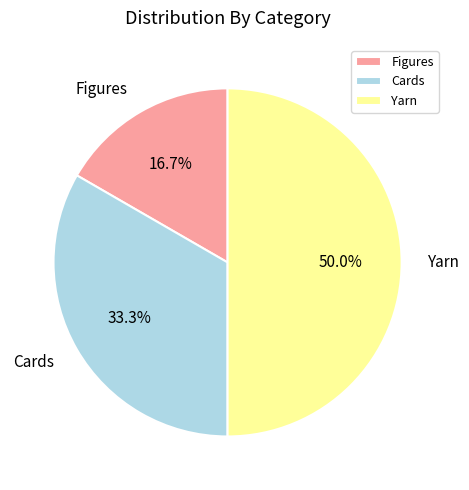

Which category has the smallest portion of the pie?

Figures